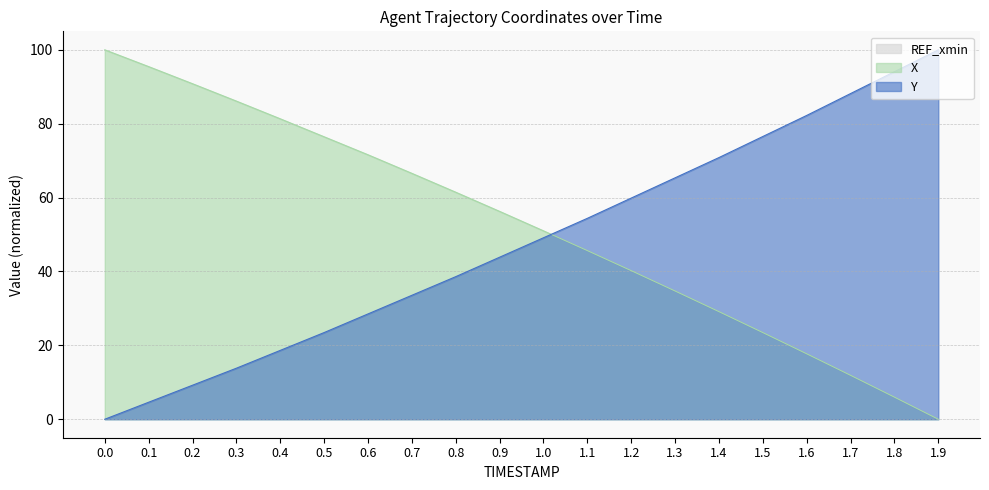

True or false: Y has a value of 36.4 at 1.4.

False